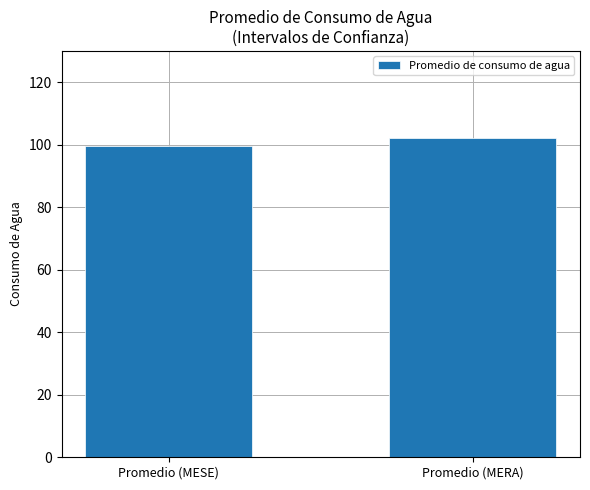

True or false: the data shows 99.7 at Promedio (MESE).

True